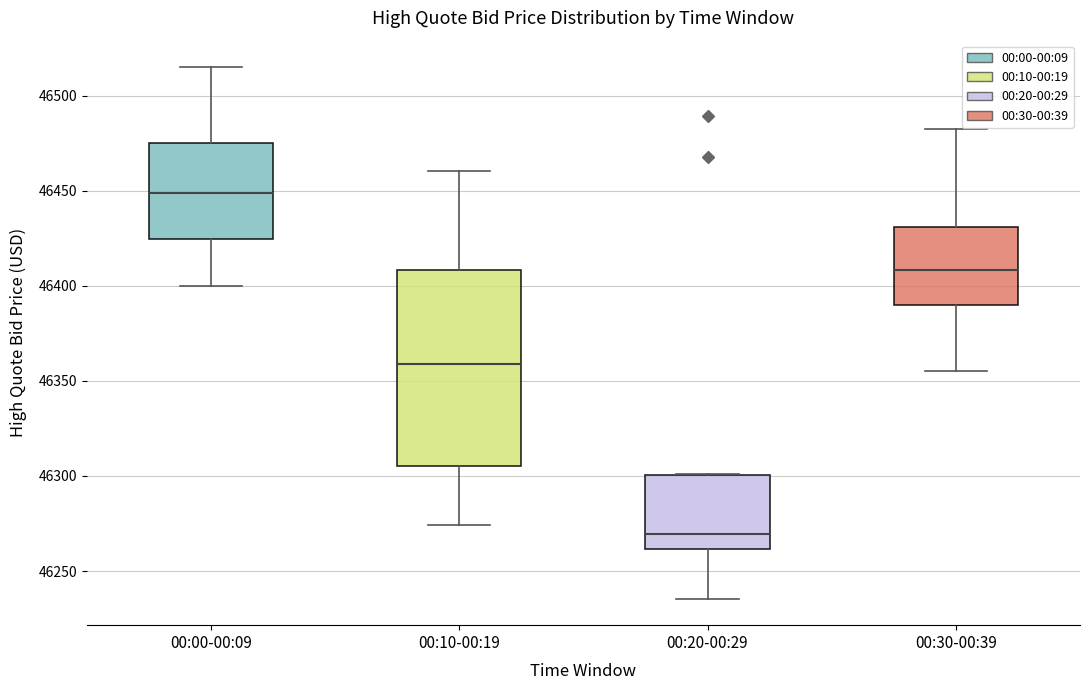

Which box has the highest median line?

00:00-00:09